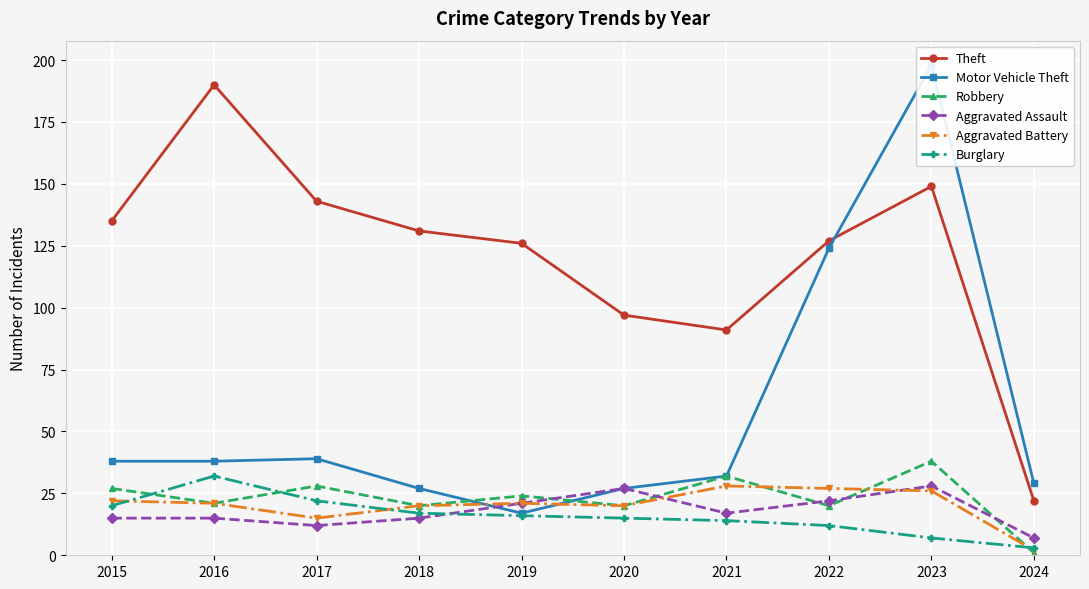

What are all the series names shown in the legend?

Theft, Motor Vehicle Theft, Robbery, Aggravated Assault, Aggravated Battery, Burglary